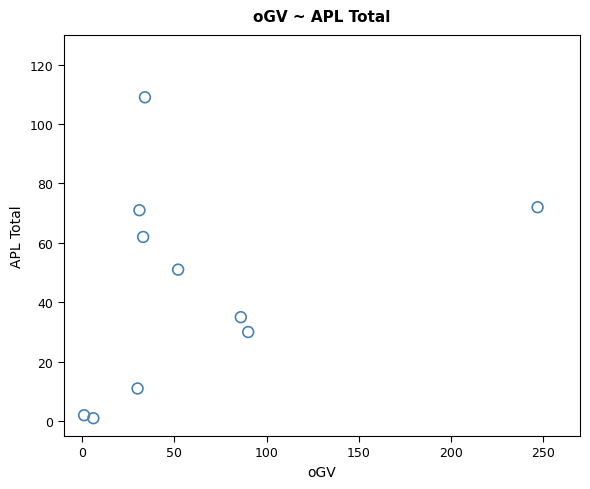

What is the range of Y values (max minus min)?

108